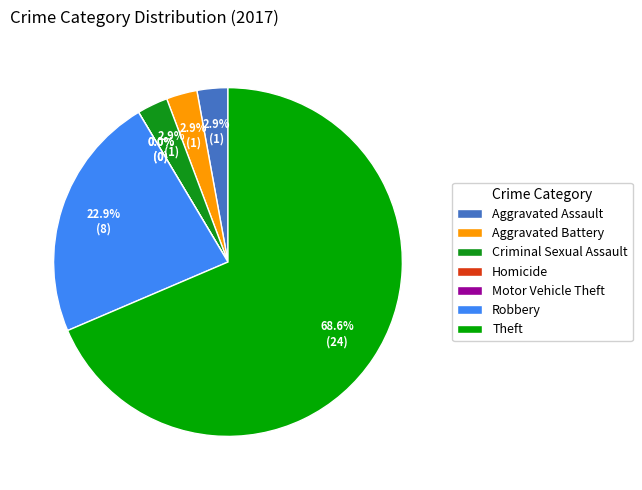

What percentage do Motor Vehicle Theft and Criminal Sexual Assault together represent?

2.9%